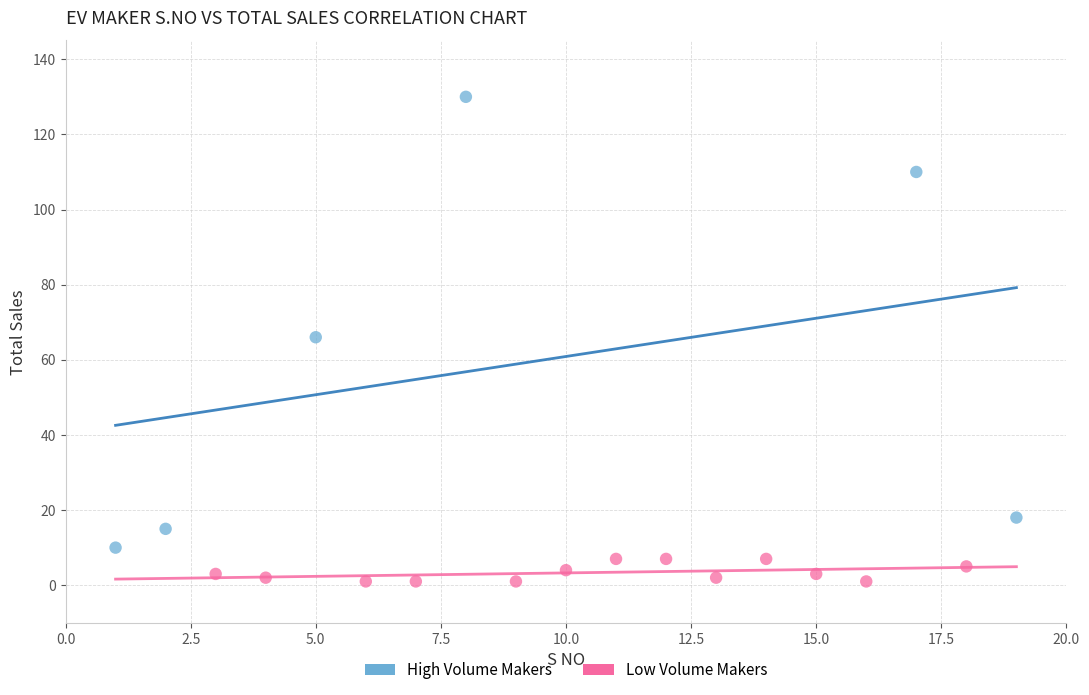

Which series has the largest Y range (max minus min)?

High Volume Makers